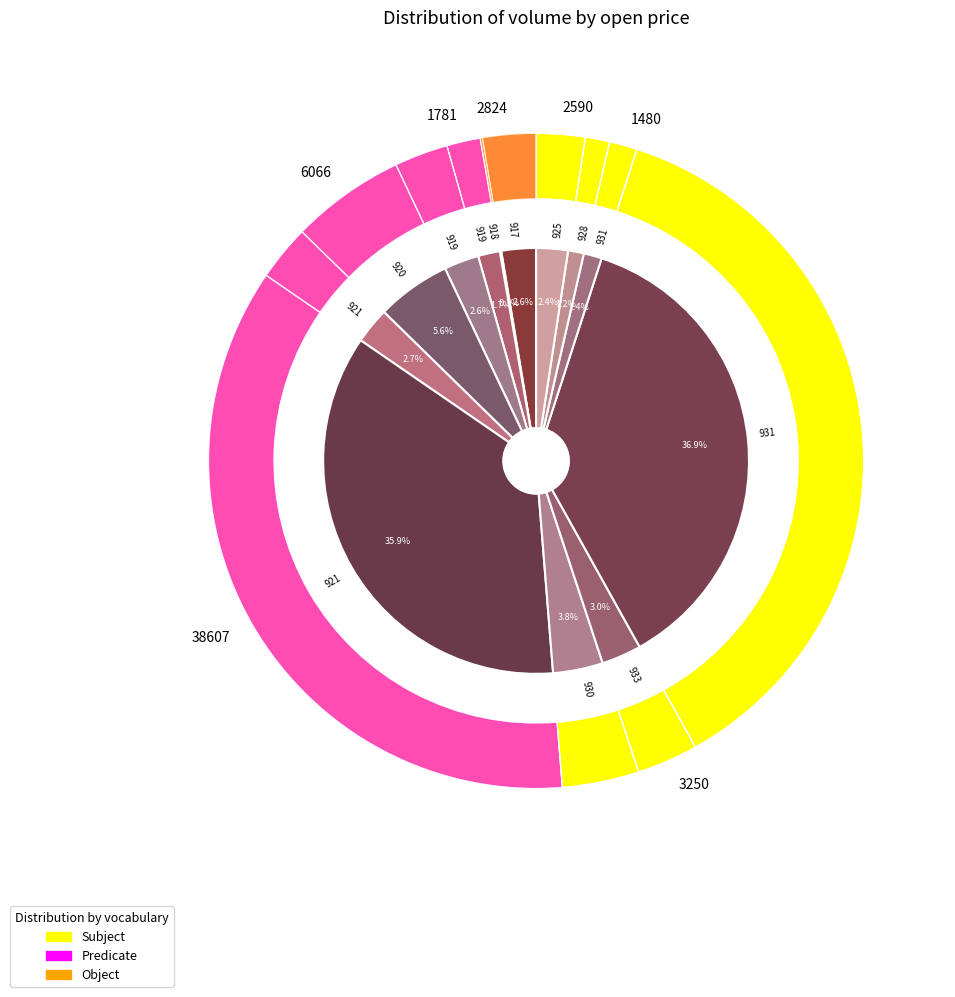

Between 920 and 931, which series saw the biggest shift?

Subject